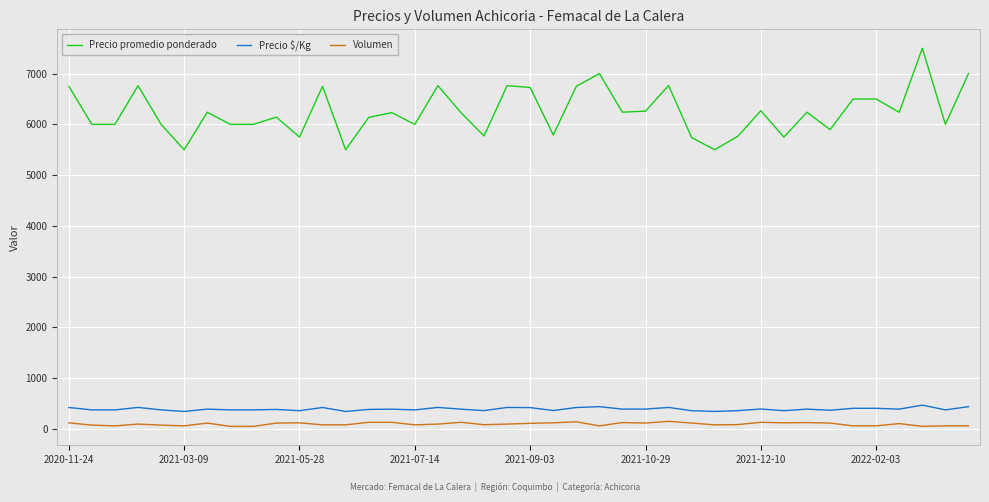

True or false: Precio promedio ponderado and Volumen intersect in this chart.

False